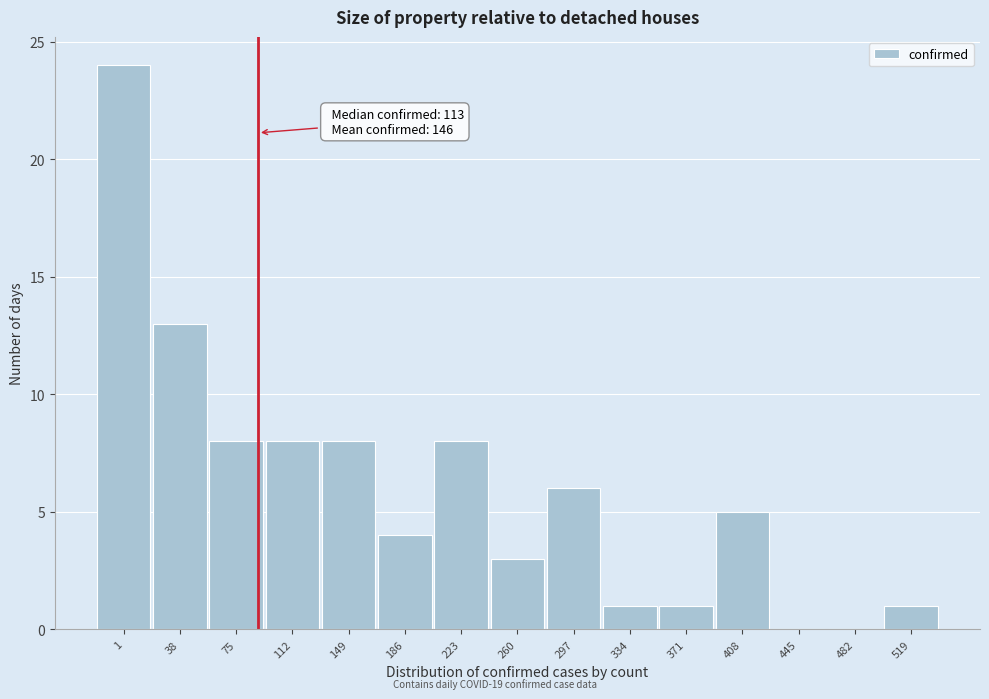

Reading left to right, list all the values displayed in this chart.

1=24	38=13	75=8	112=8	149=8	186=4	223=8	260=3	297=6	334=1	371=1	408=5	445=0	482=0	519=1